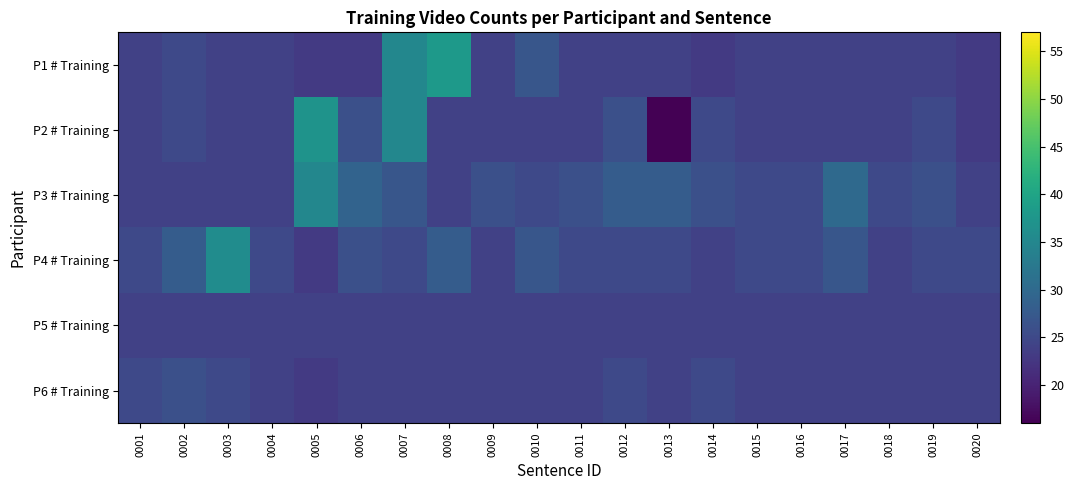

Which label corresponds to the largest value in the chart?

0008